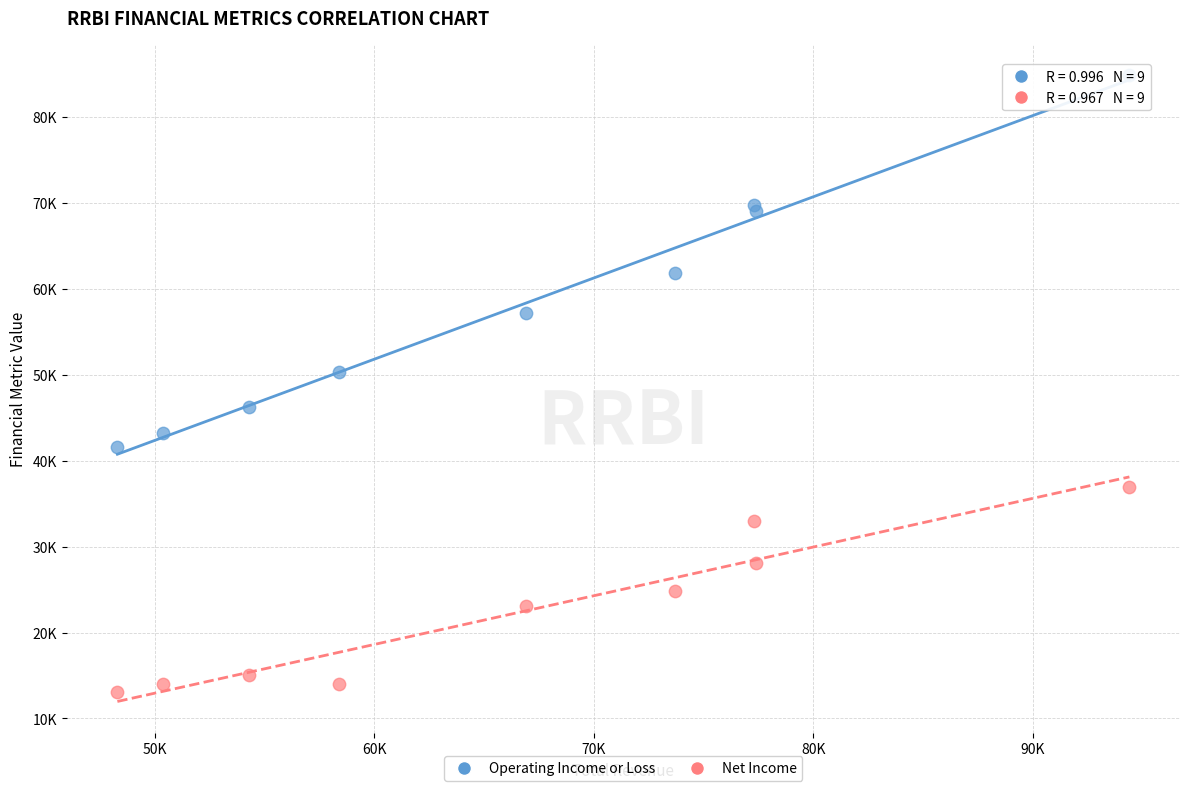

Which series contains the highest Y value?

Operating Income or Loss